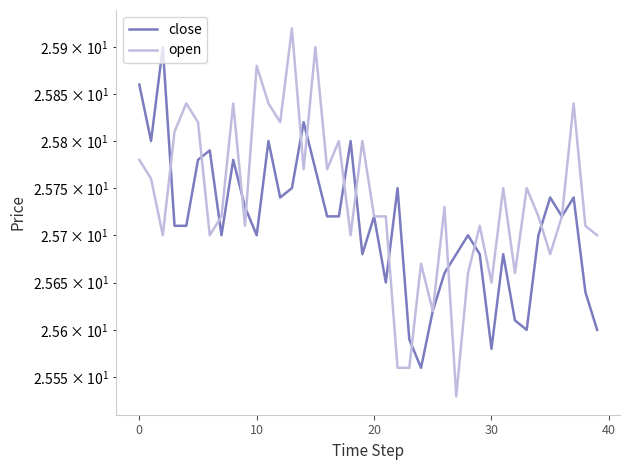

At which label is open closest to 25?

27